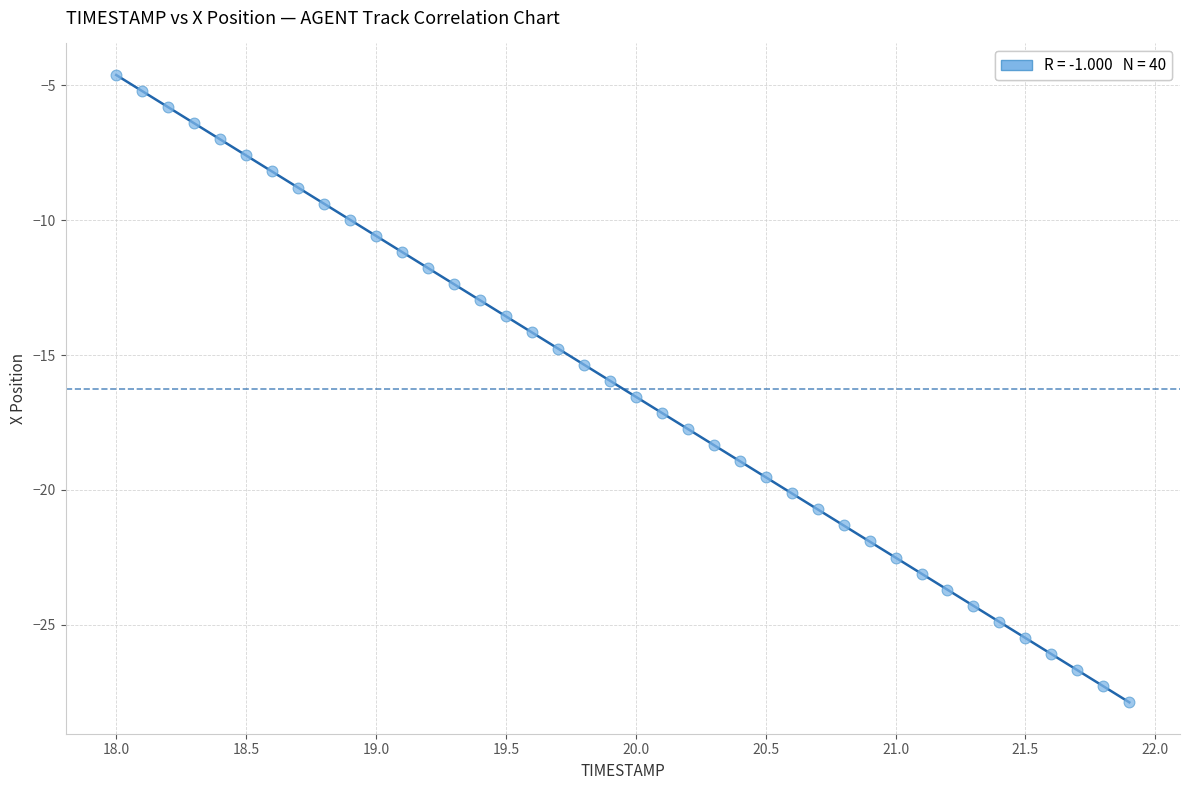

What is the range of Y values (max minus min)?

23.3